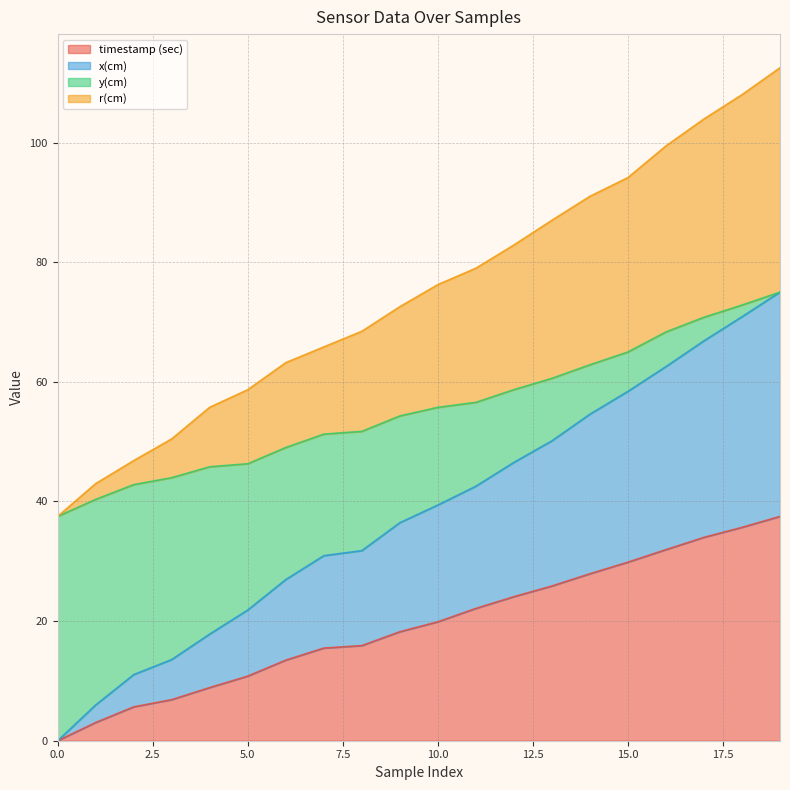

Does the chart display data point markers on the line(s)?

No